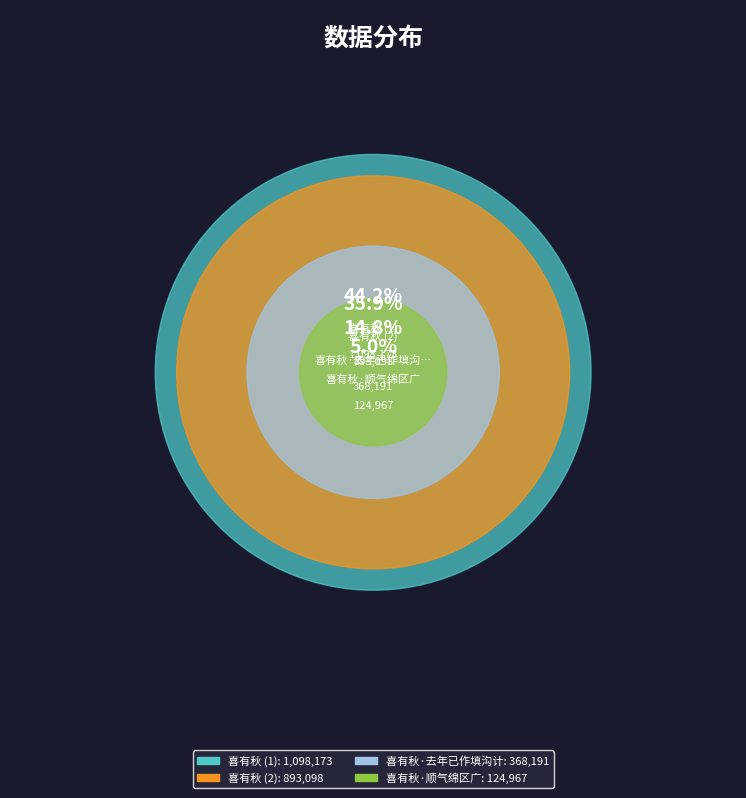

To the nearest percent, what percentage of the pie is 喜有秋?

36%